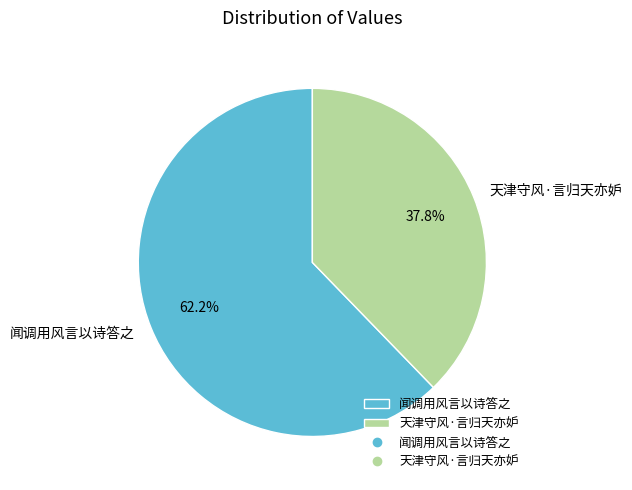

What is the total percentage of 闻调用风言以诗答之 and 天津守风·言归天亦妒?

100.0%